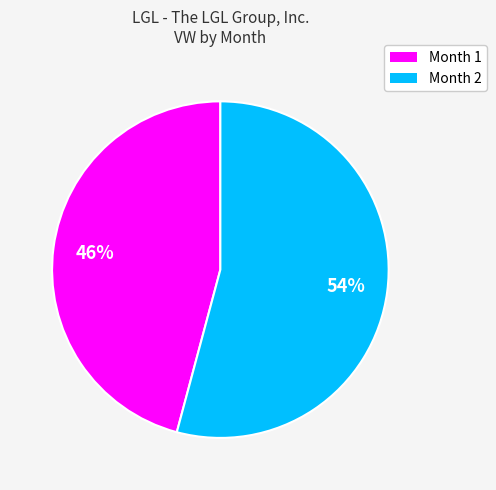

How many segments does this pie chart have?

2